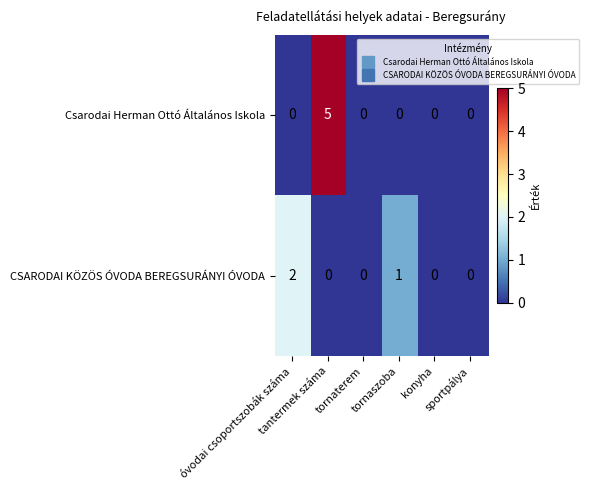

Which series has the largest range (max minus min)?

Csarodai Herman Ottó Általános Iskola